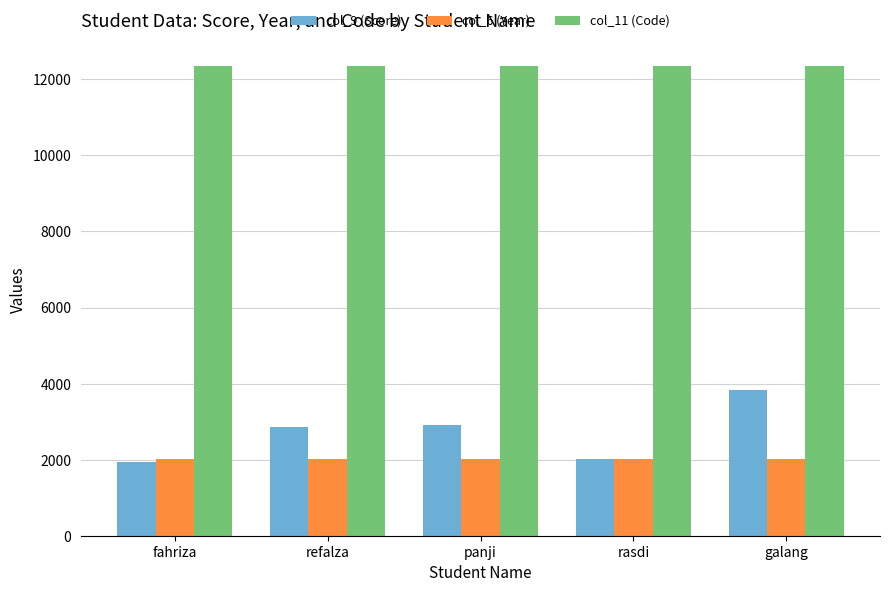

Rank the series at galang from highest to lowest value.

col_11 (Code), col_9 (Score), col_6 (Year)